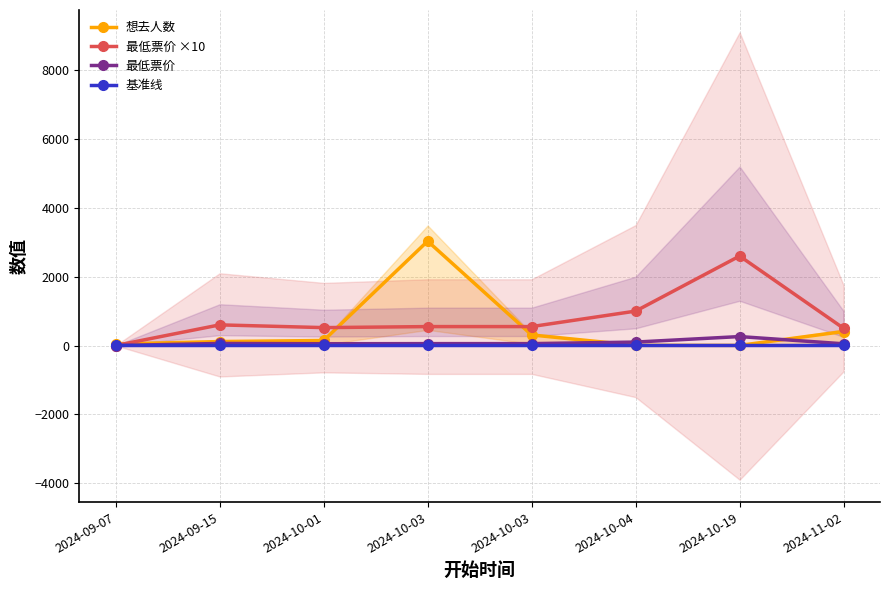

What is the greatest value displayed?

3033